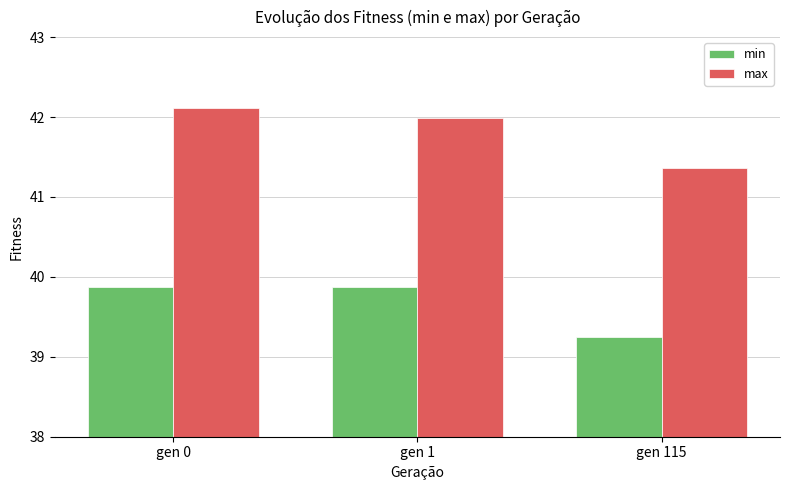

Rank the series by their maximum value, from lowest to highest.

min, max